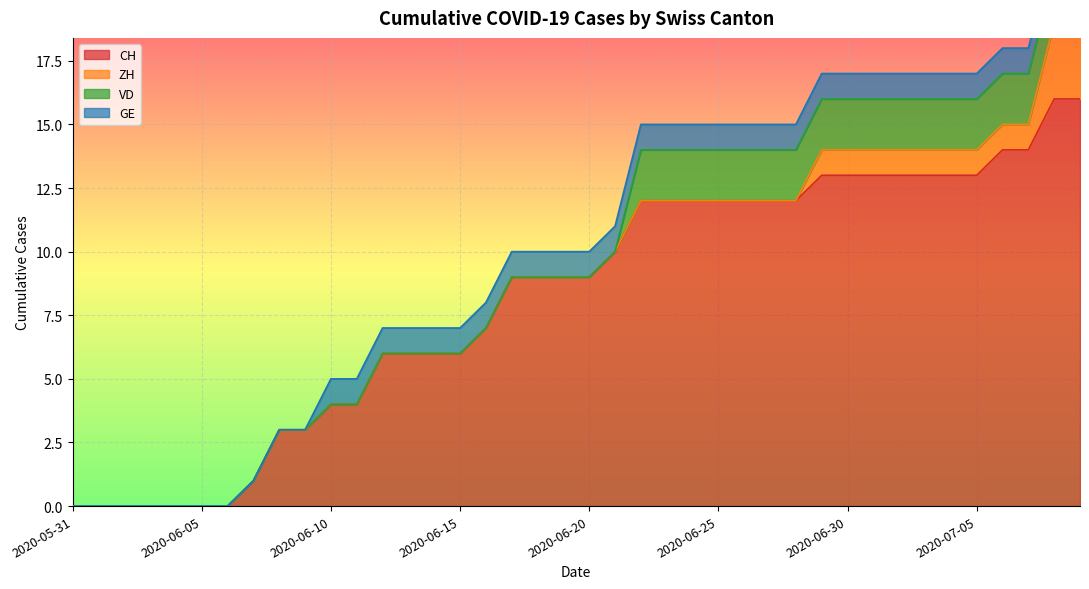

True or false: GE and ZH intersect in this chart.

False